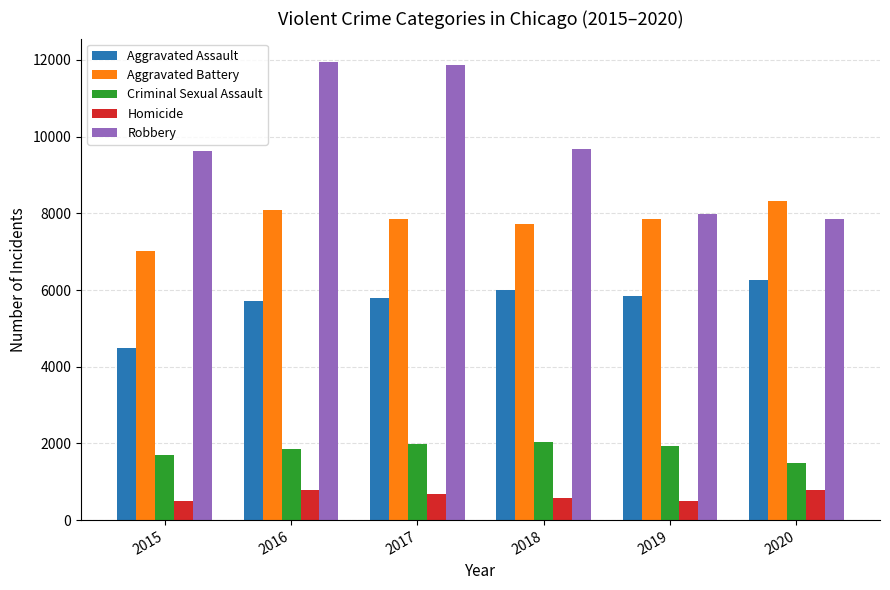

Which series has the widest spread of values?

Robbery